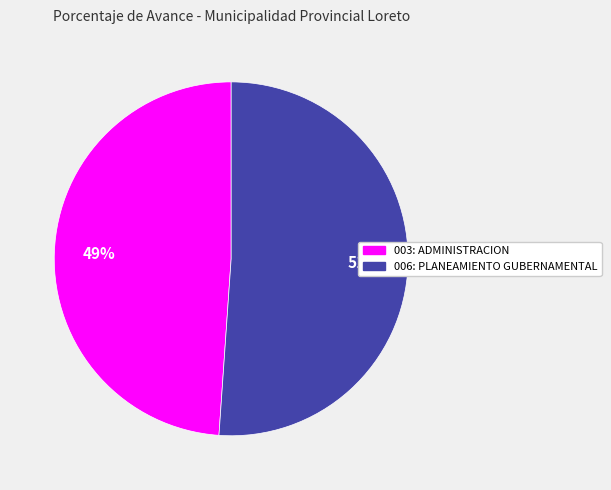

Which slice is the smallest?

003: ADMINISTRACION